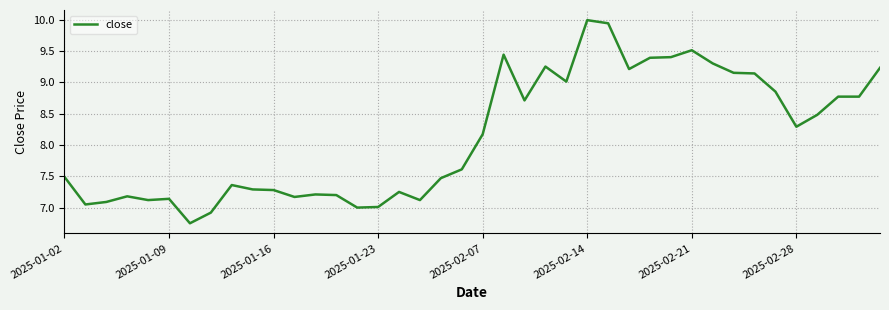

Is this an area chart (filled region under the line)?

No